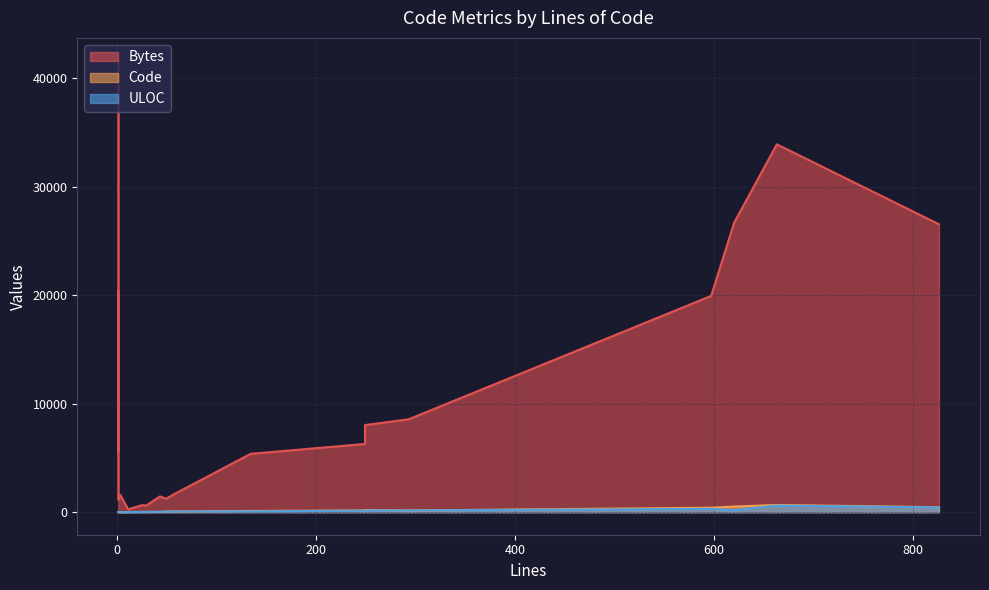

Reading left to right, extract all data points from this chart.

Bytes: 1=41655	3=1585	1=10787	1=14046	1=5575	14=333	1=20358	1=20365	14=343	1=1161	663=33923	57=1654	249=8029	29=610	11=242	11=234	620=26677	597=19943	25=646	134=5378	293=8567	826=26548	43=1450	249=6289	49=1231
Code: 1=1	3=2	1=1	1=1	1=1	14=11	1=1	1=1	14=11	1=1	663=662	57=55	249=196	29=22	11=8	11=8	620=514	597=407	25=20	134=108	293=151	826=455	43=26	249=158	49=49
ULOC: 1=1	3=3	1=1	1=1	1=1	14=13	1=1	1=1	14=13	1=1	663=602	57=51	249=154	29=20	11=10	11=10	620=190	597=302	25=15	134=72	293=154	826=436	43=28	249=136	49=46